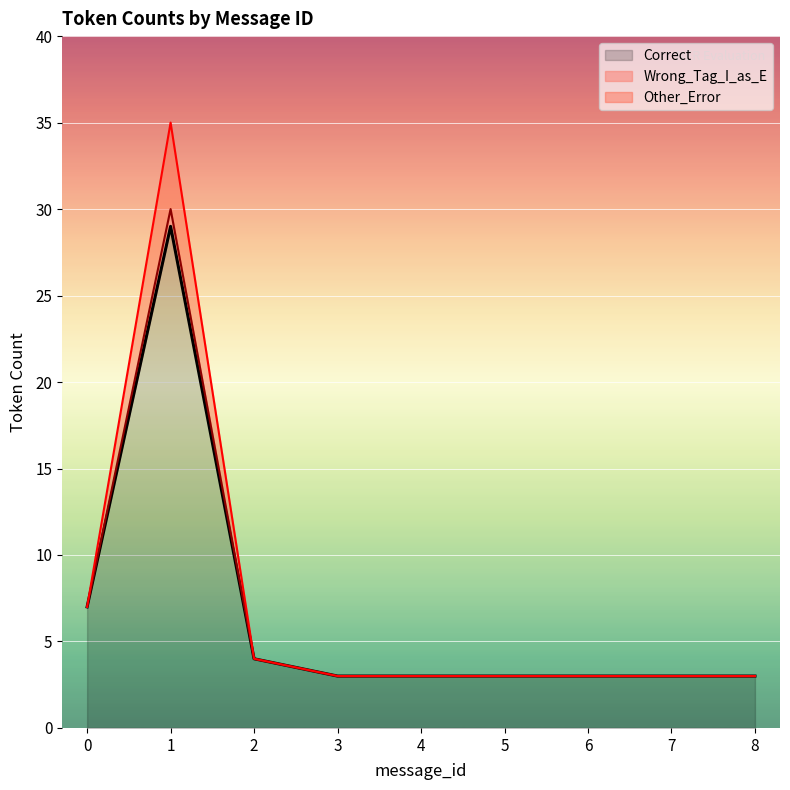

What is the difference between the second highest and minimum values in the Wrong_Tag_I_as_E series?

4